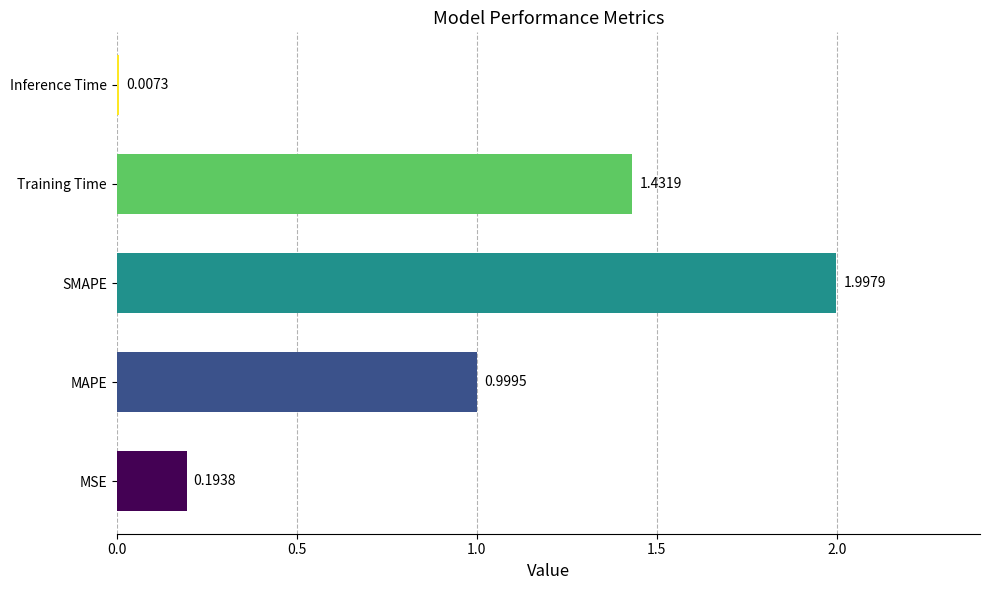

At which category does the chart reach its peak across all series?

SMAPE